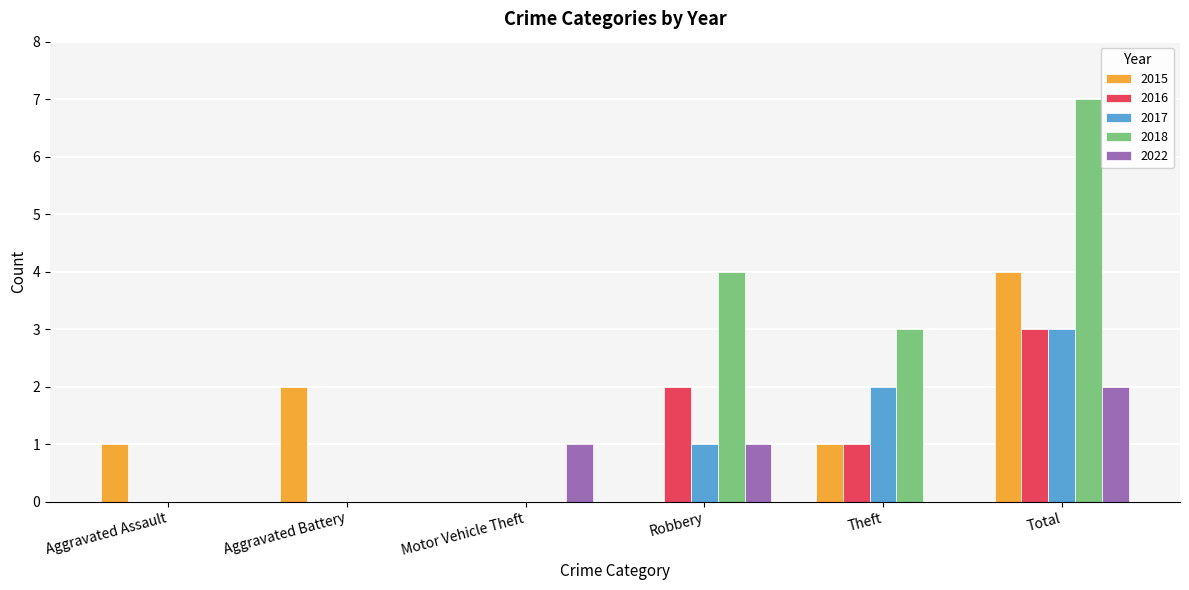

How many series are shown in this chart?

5